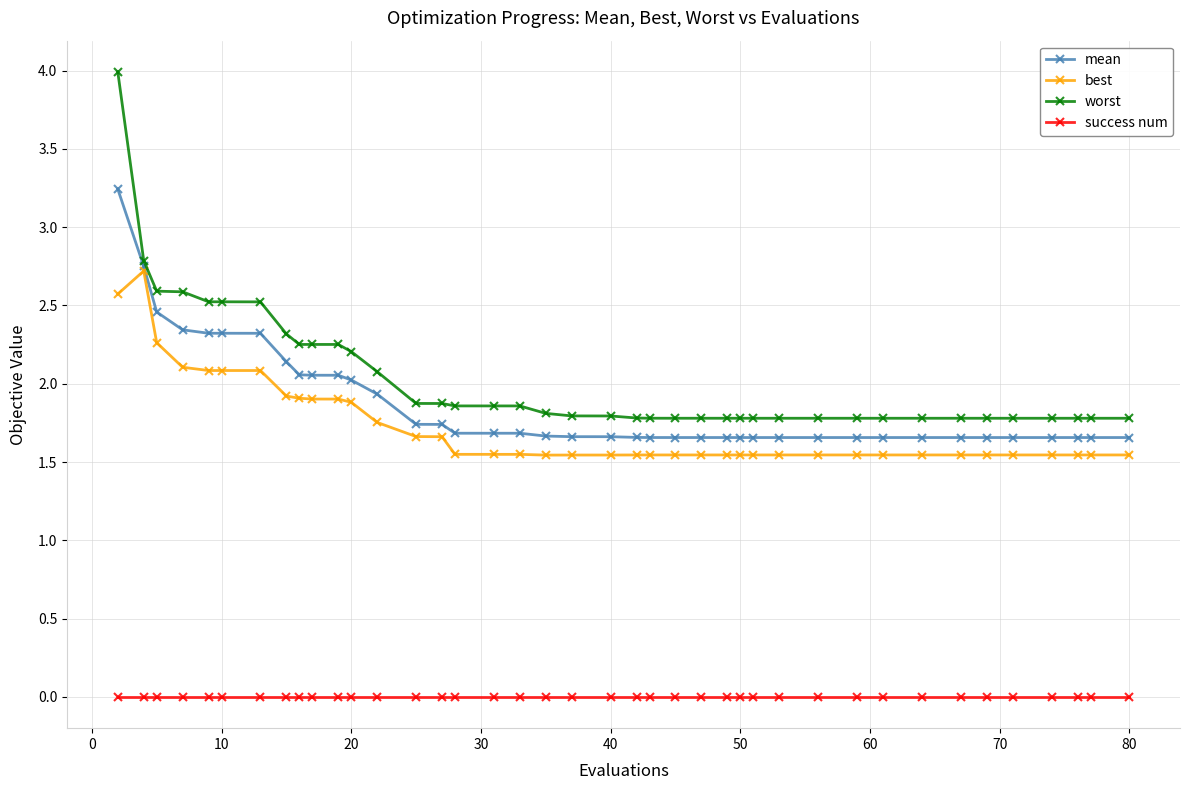

What is the maximum value shown in the chart?

4.0